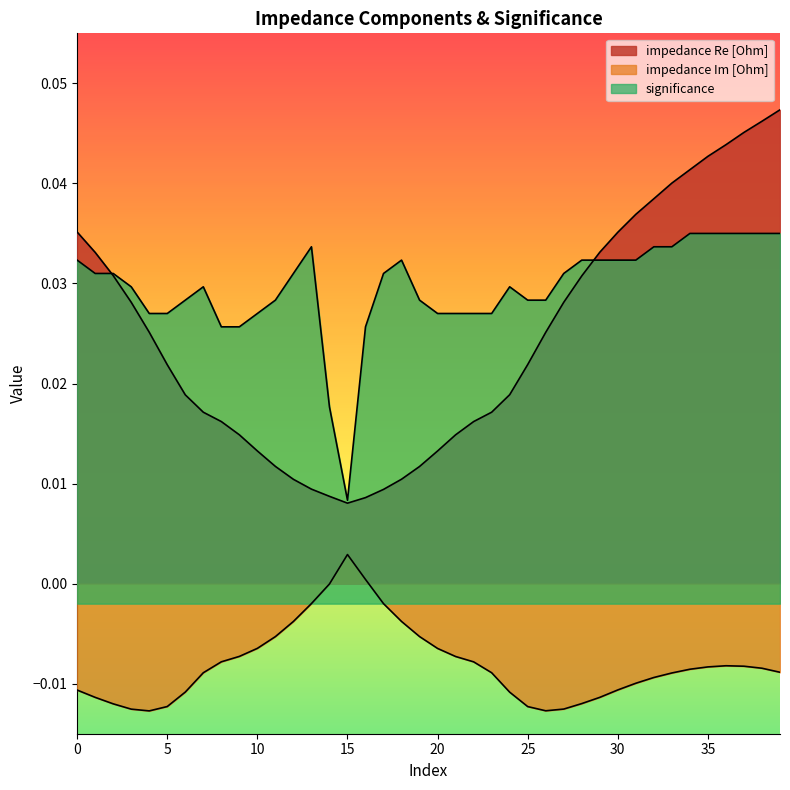

What is the sum of the significance values at 20 and 17?

0.1